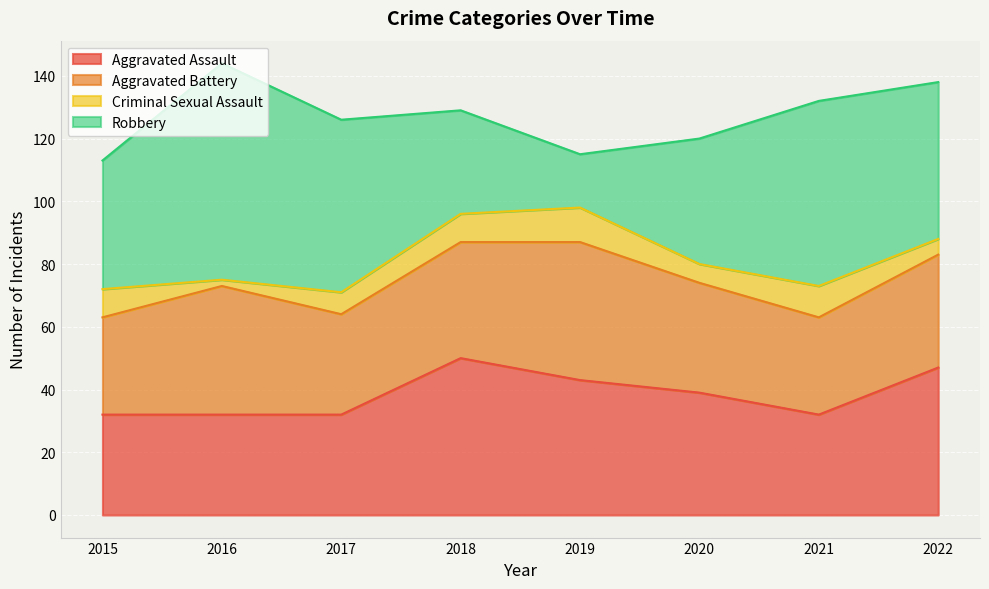

Rank the series by their maximum value, from highest to lowest.

Robbery, Aggravated Assault, Aggravated Battery, Criminal Sexual Assault